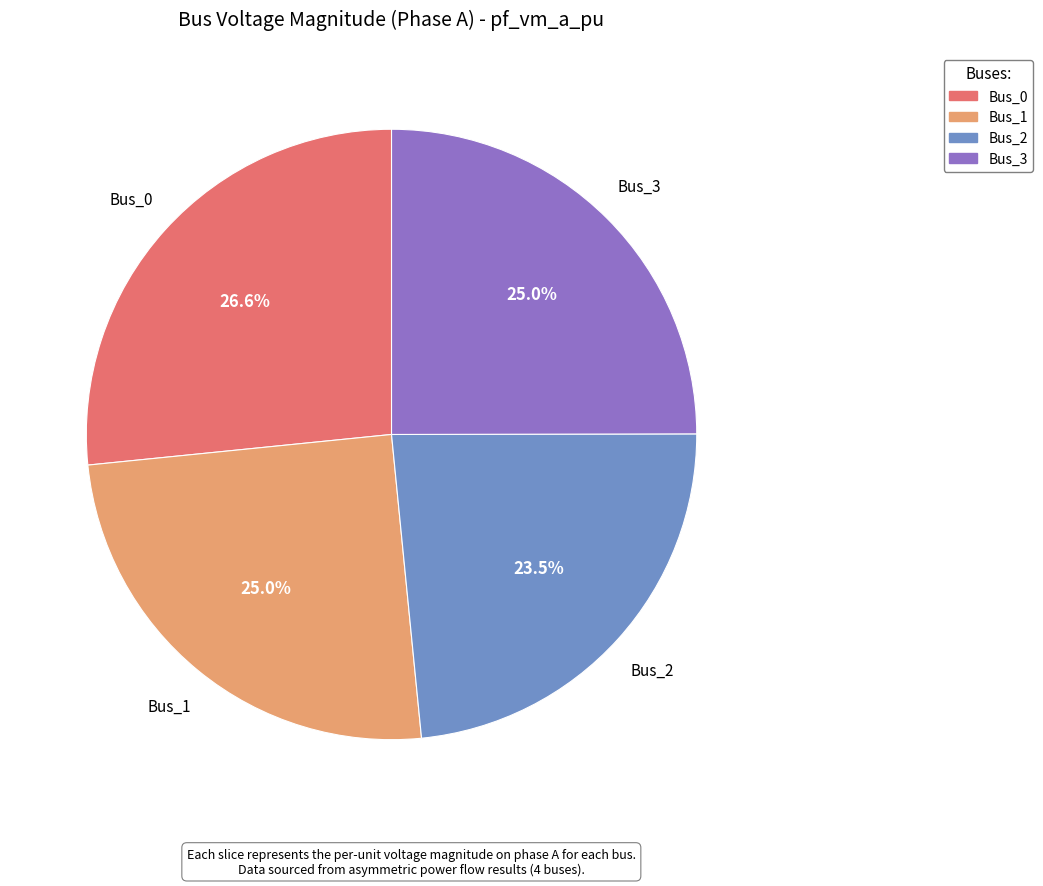

To the nearest percent, what is the difference between the Bus_1 and Bus_0 slice percentages?

2%